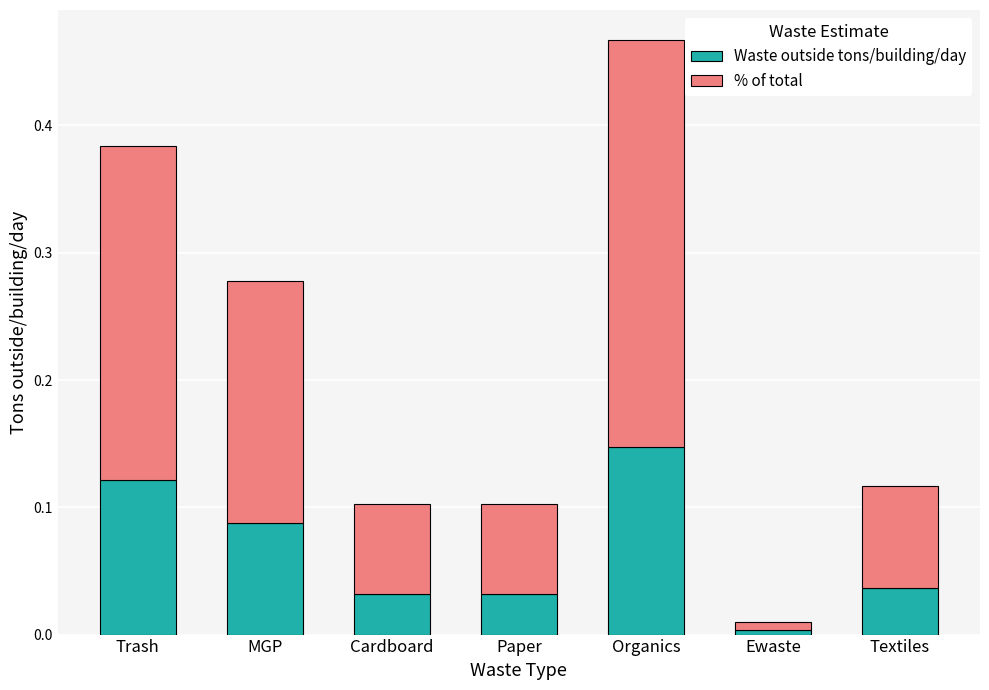

At which category is the sum across all series the highest?

Organics